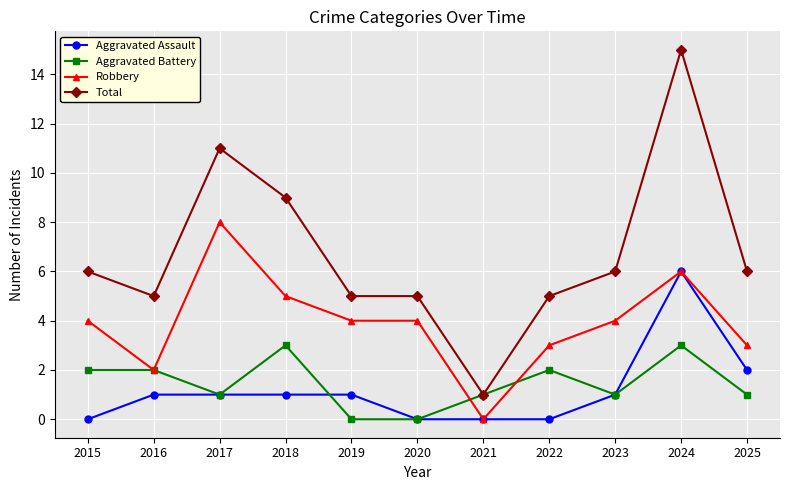

At which category is the sum across all series the highest?

2024